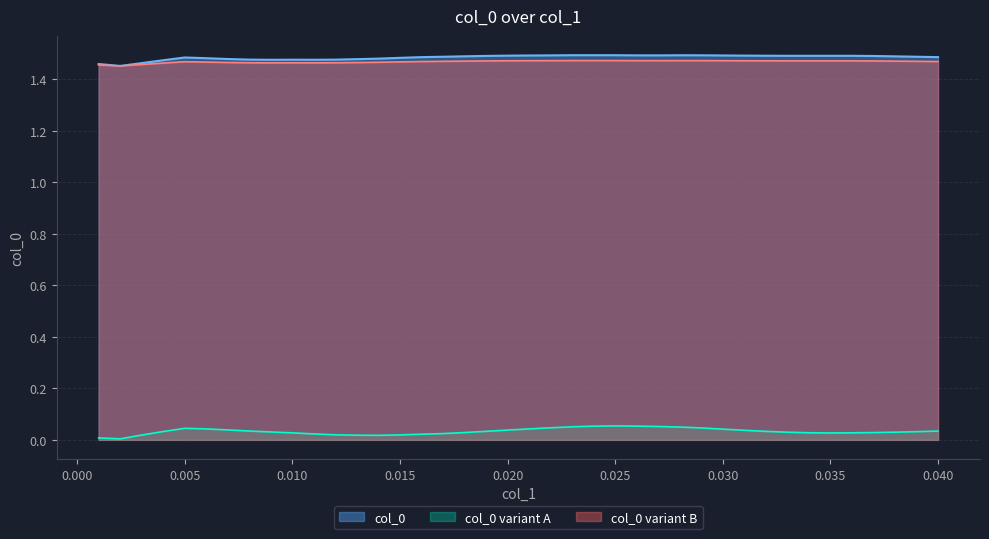

How many values are between 1 and 2?

40